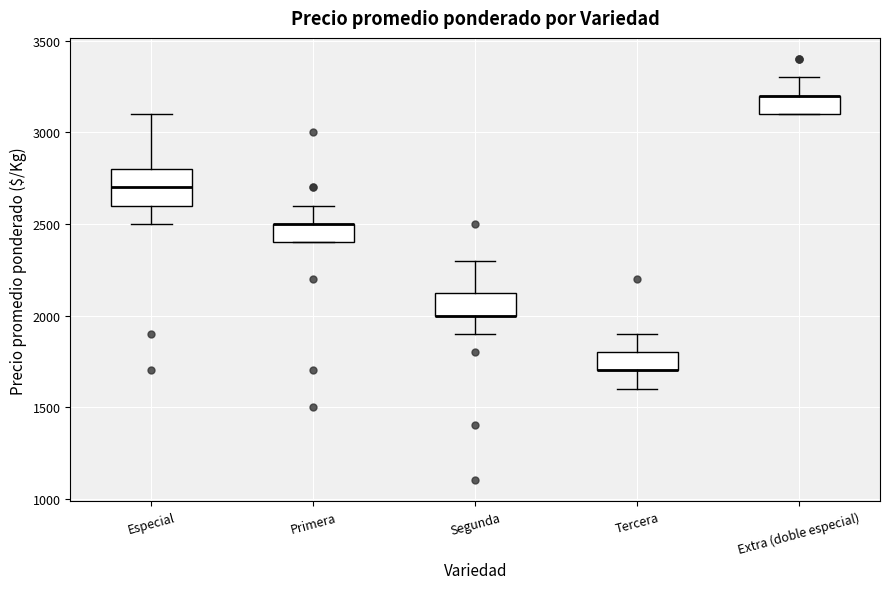

Where is the upper edge of the box for Primera on the y-axis? The values are not printed on the chart, so give them approximately, as read against the axis.

2500